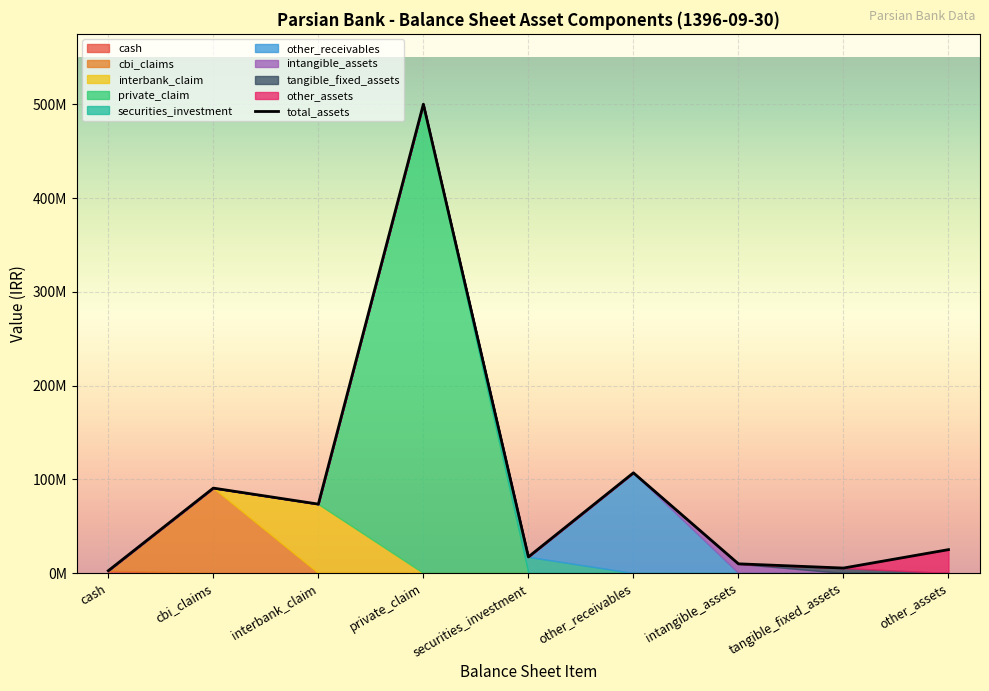

What is the average value?

92355101